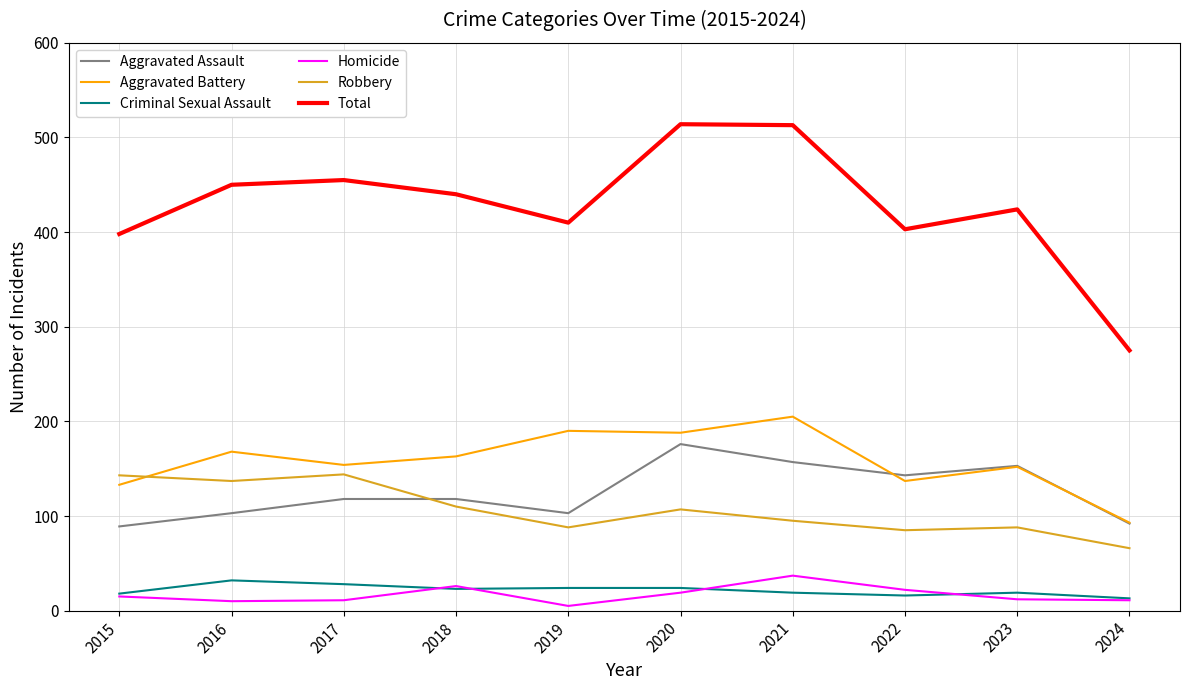

What is the difference between the Aggravated Battery values at 2022 and 2016?

31